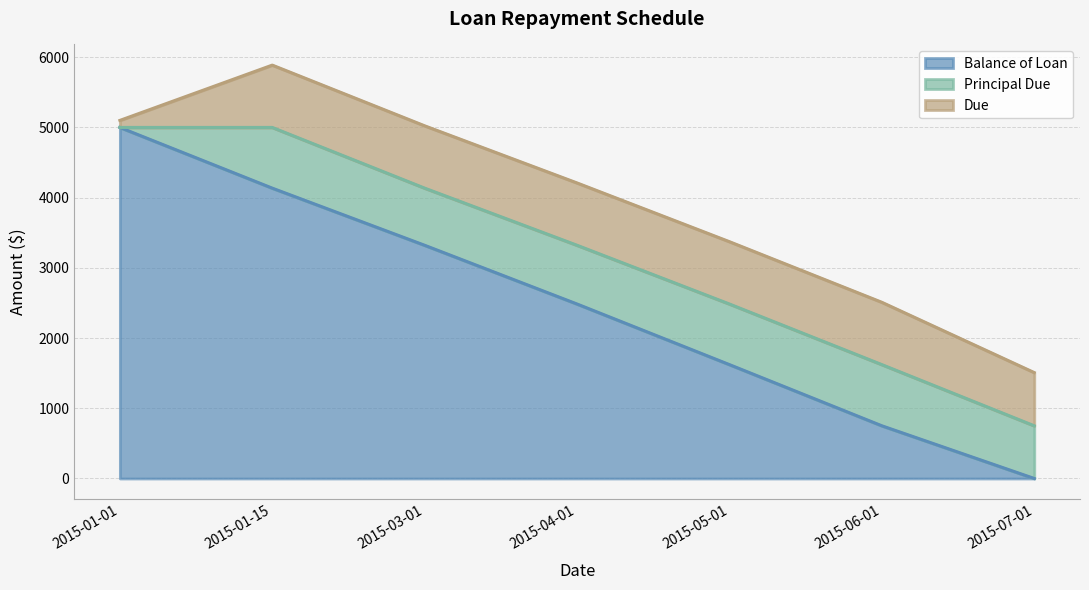

What is the value of the Principal Due point at the 2nd from the left?

864.7